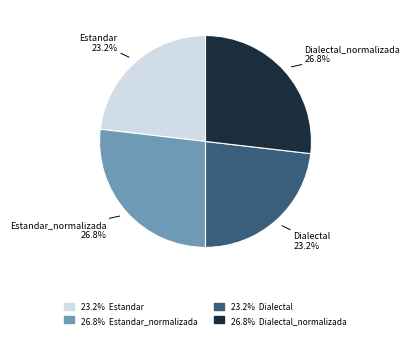

Is there a majority slice in this chart?

No